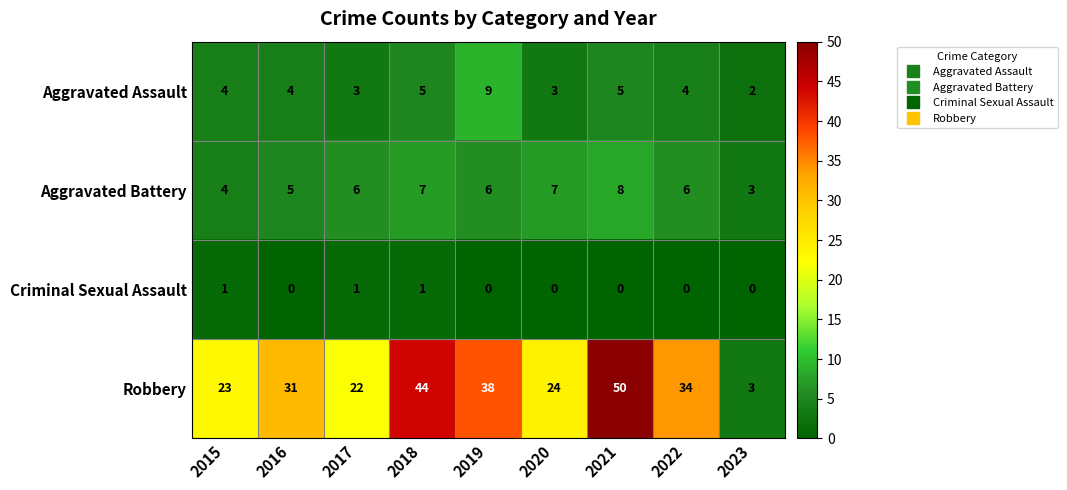

What value does the Aggravated Assault series have at 2015?

4